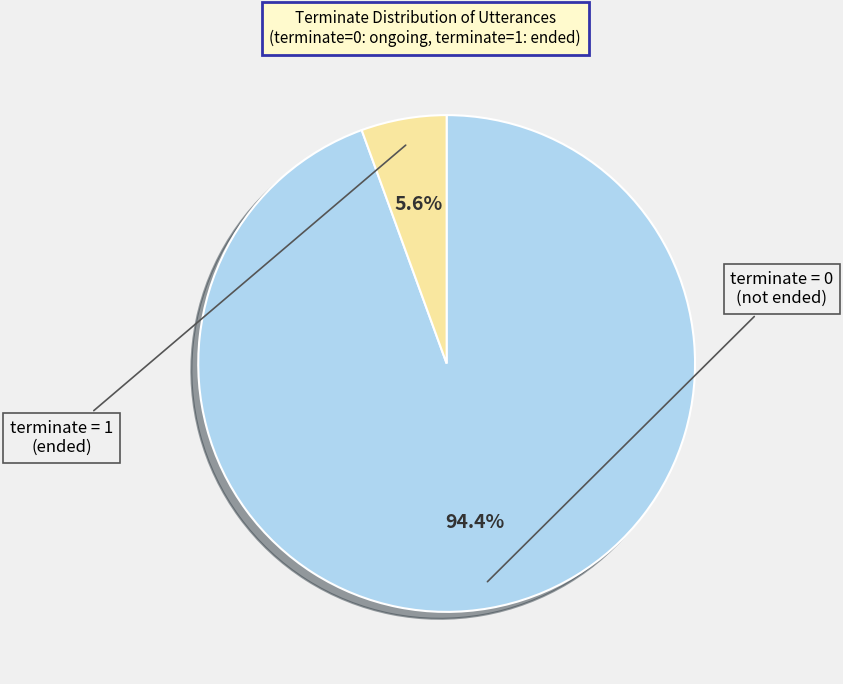

Is there any slice that represents more than half of the pie?

Yes